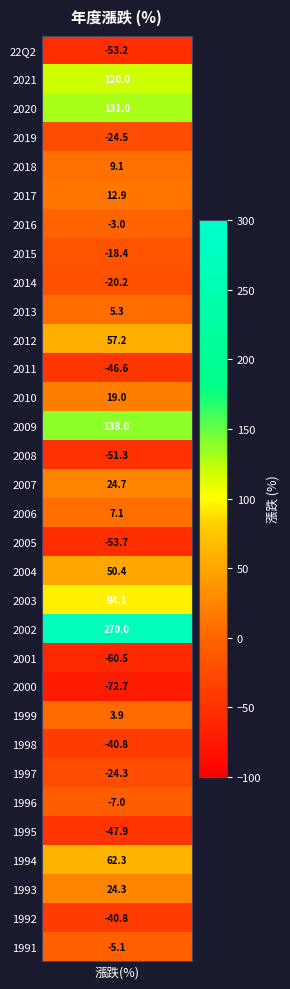

Is it true that the value at 2011 is -46.6?

True